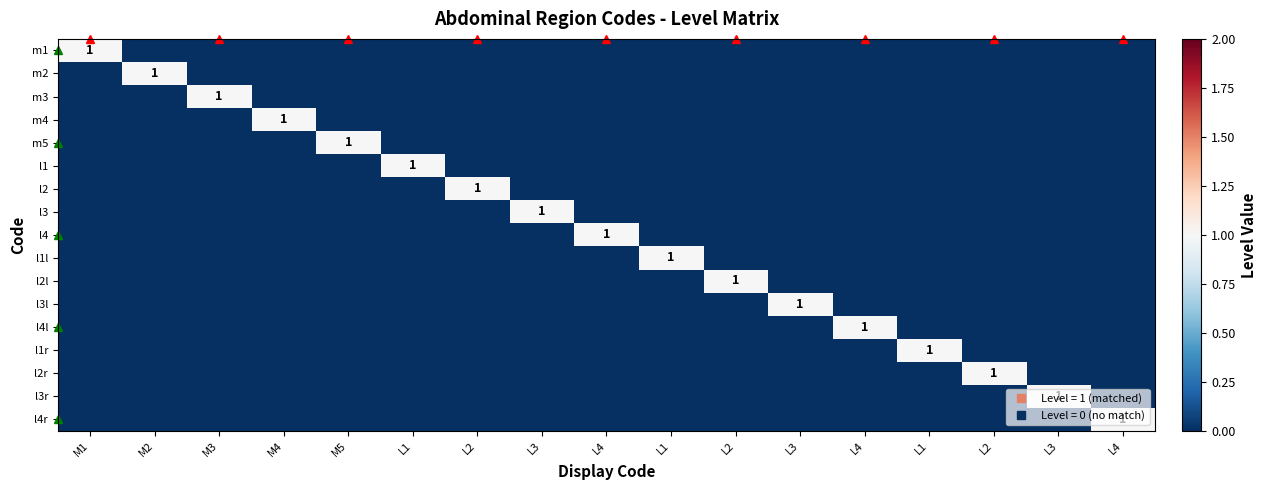

What is the maximum value shown in the chart?

1